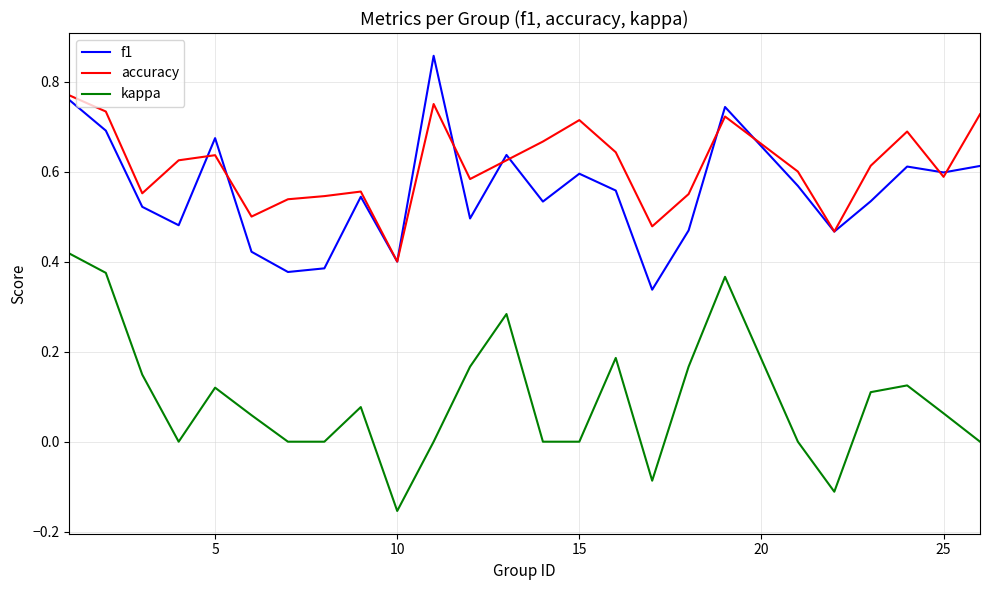

True or false: f1 and kappa cross at least once.

False